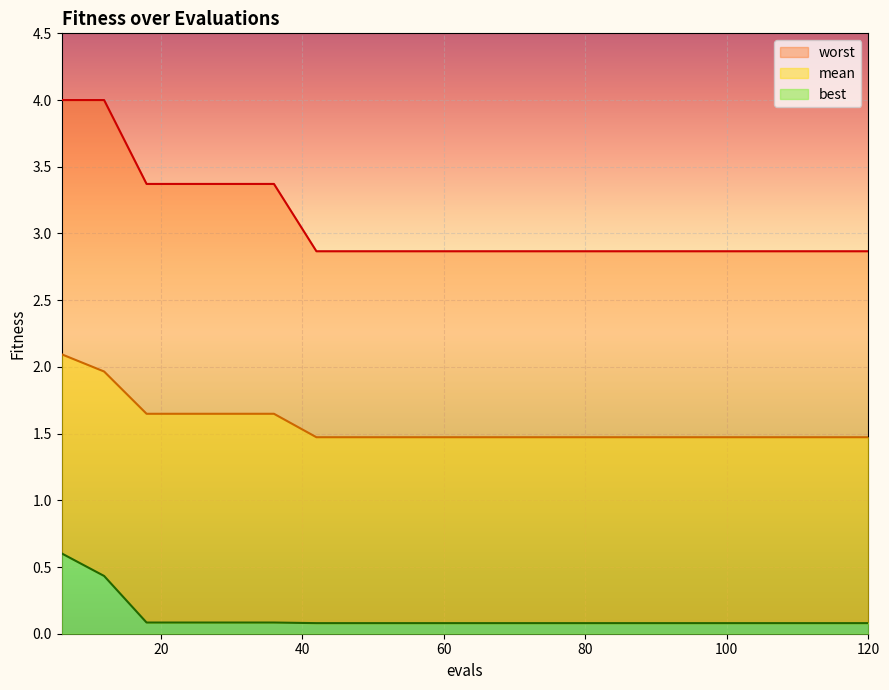

At which label is best closest to 0?

42